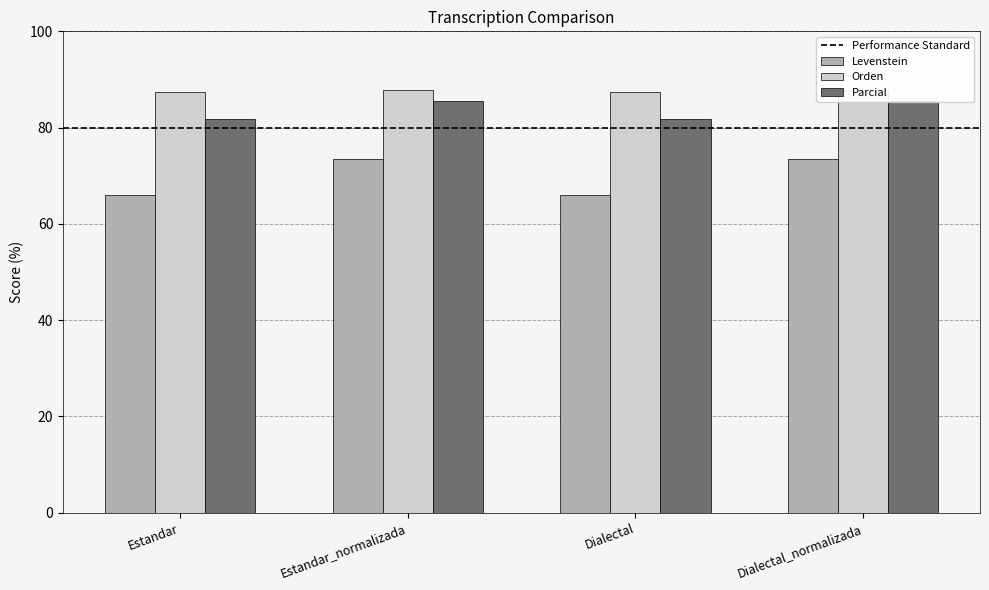

What is the difference between the maximum and second lowest values in the Parcial series?

0.4